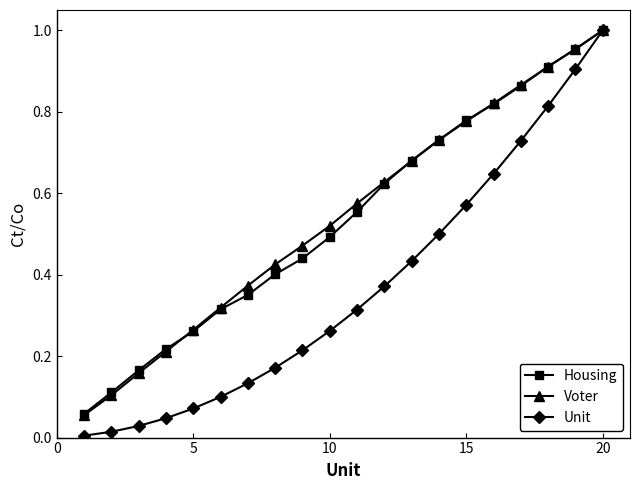

True or false: Voter has more than 0 interior local peaks.

False